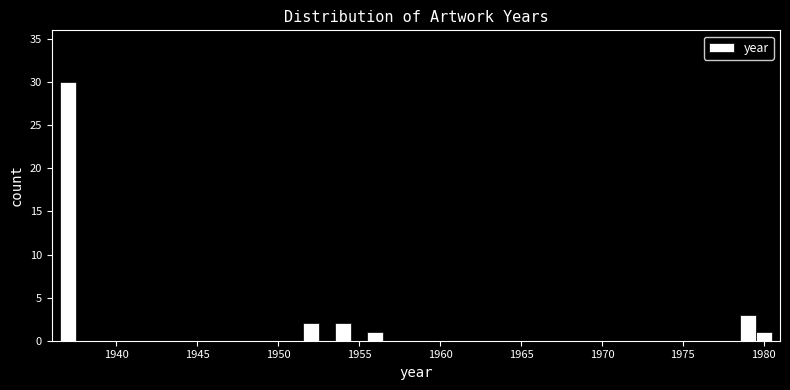

Around what value on the x-axis is the tallest bar? Give the approximate position of its centre, as read against the axis.

1937.0